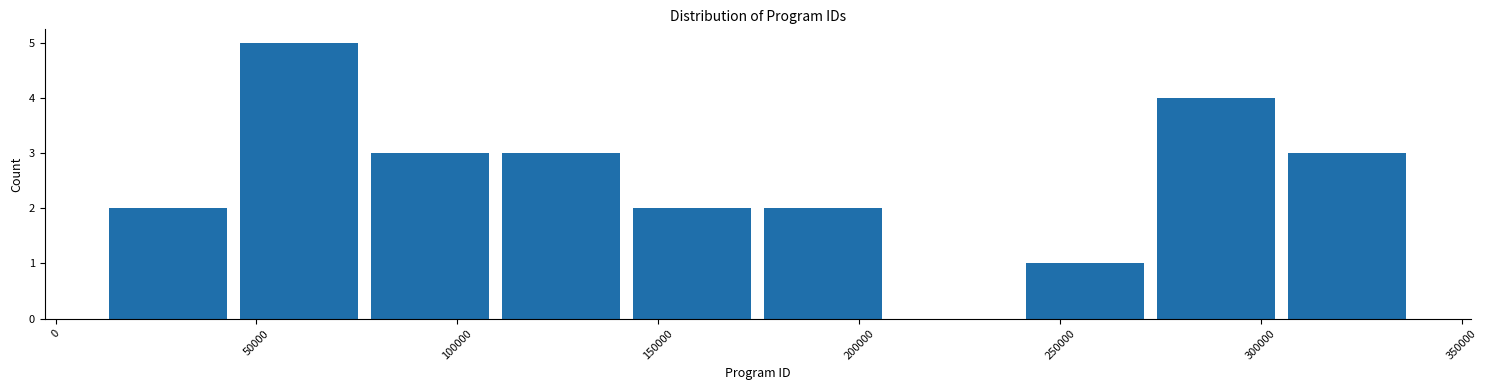

Reading left to right, list every bar in this chart as the range it spans on the x-axis followed by its height. Neither the bar edges nor the heights are printed on the chart, so give them approximately, as read against the axes.

10000 to 45000: 2
45000 to 75000: 5
75000 to 110000: 3
110000 to 140000: 3
140000 to 175000: 2
175000 to 205000: 2
205000 to 240000: 0
240000 to 275000: 1
275000 to 305000: 4
305000 to 340000: 3